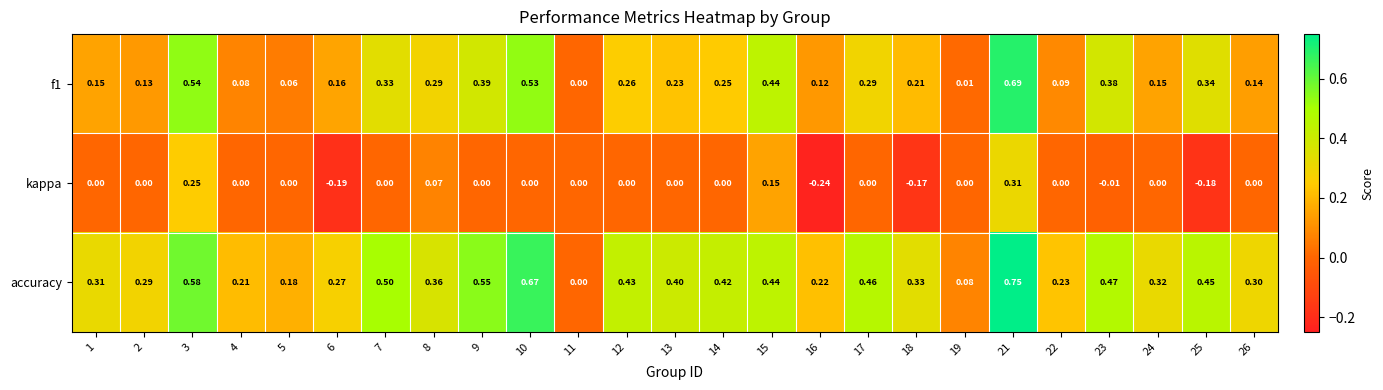

Which series has the largest total across all categories?

accuracy